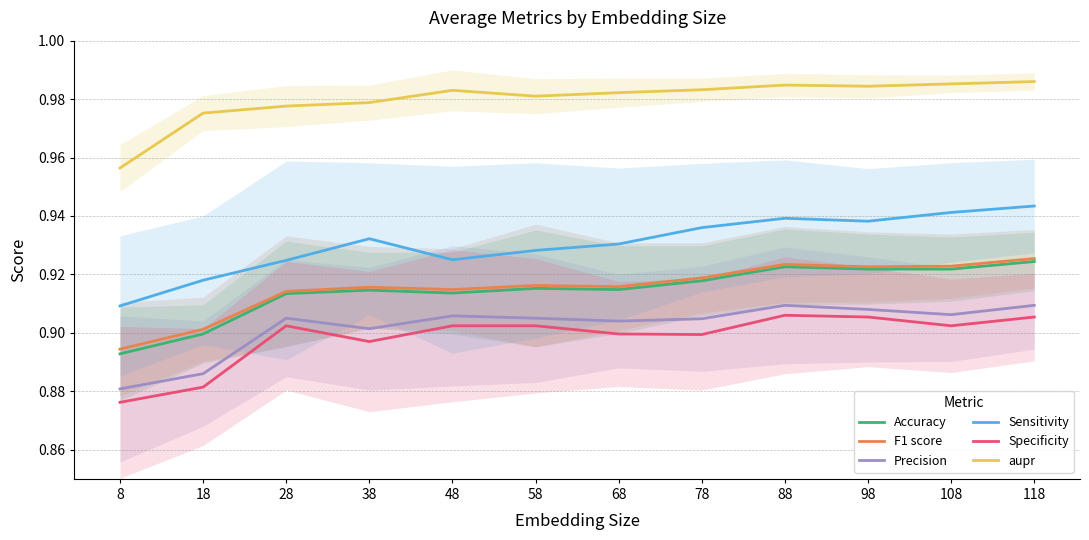

True or false: Accuracy and Specificity intersect in this chart.

False